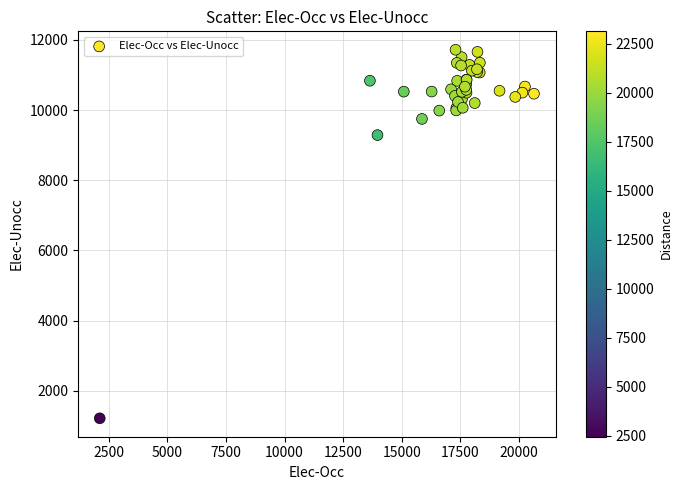

What Y value in the scatter plot is closest to 6467?

9288.2